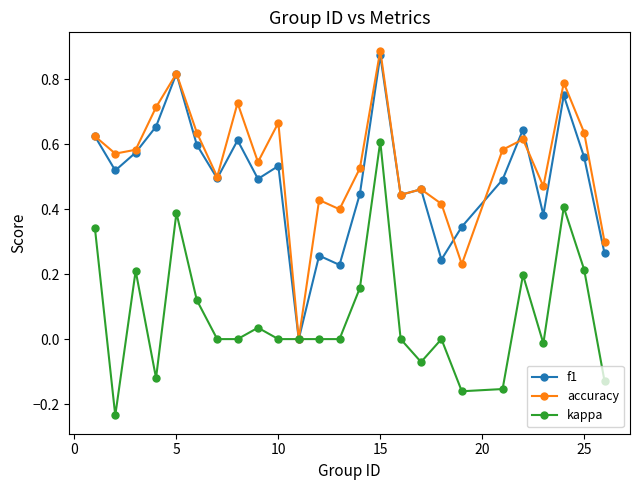

Which series has the largest total across all categories?

accuracy